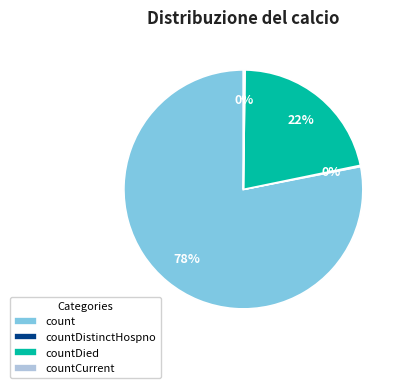

Which slice represents more than half of the pie?

count